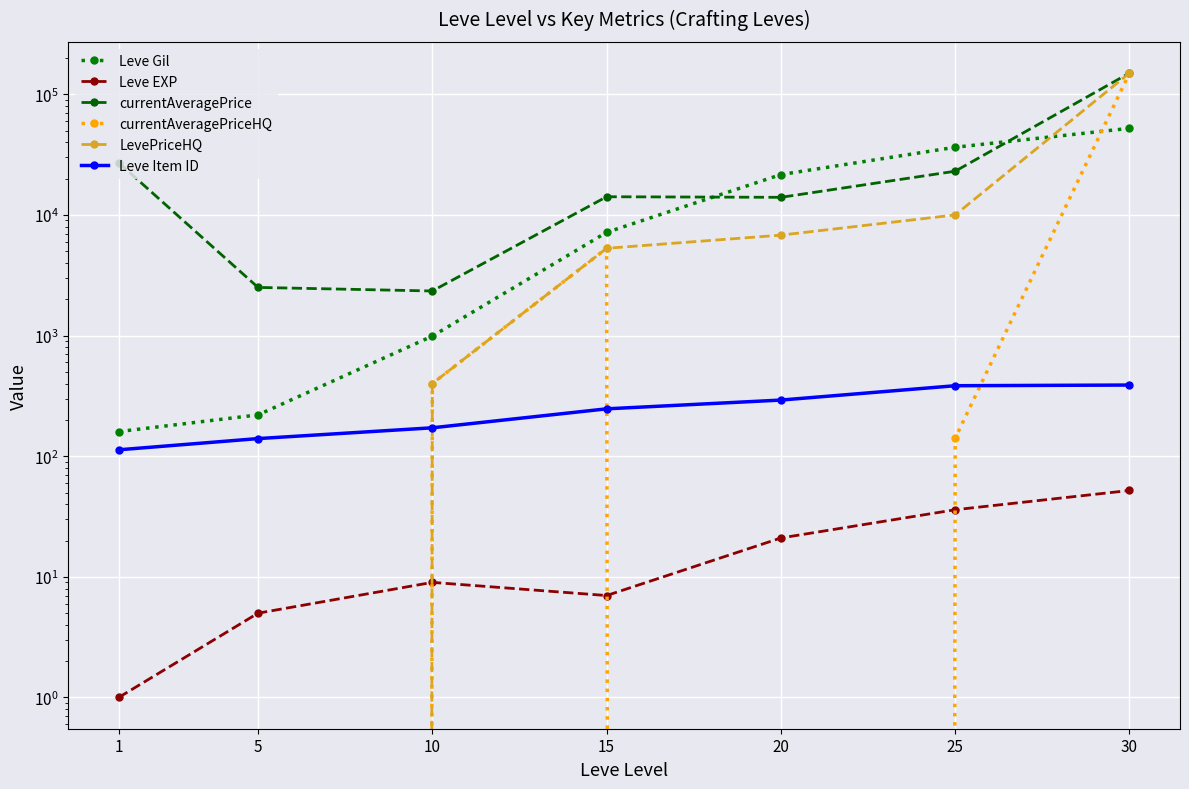

What is the approximate value of Leve EXP at 1?

1